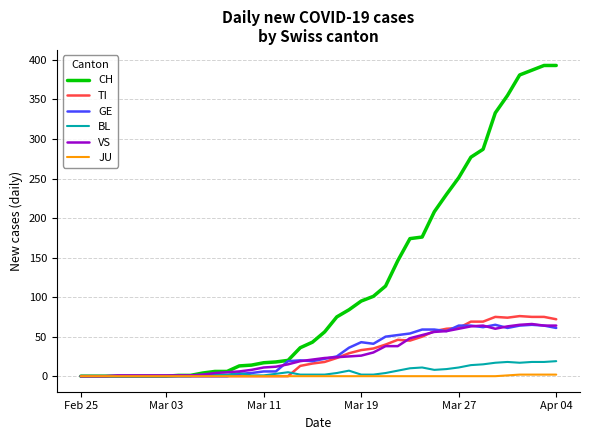

Which series has the largest range (max minus min)?

CH